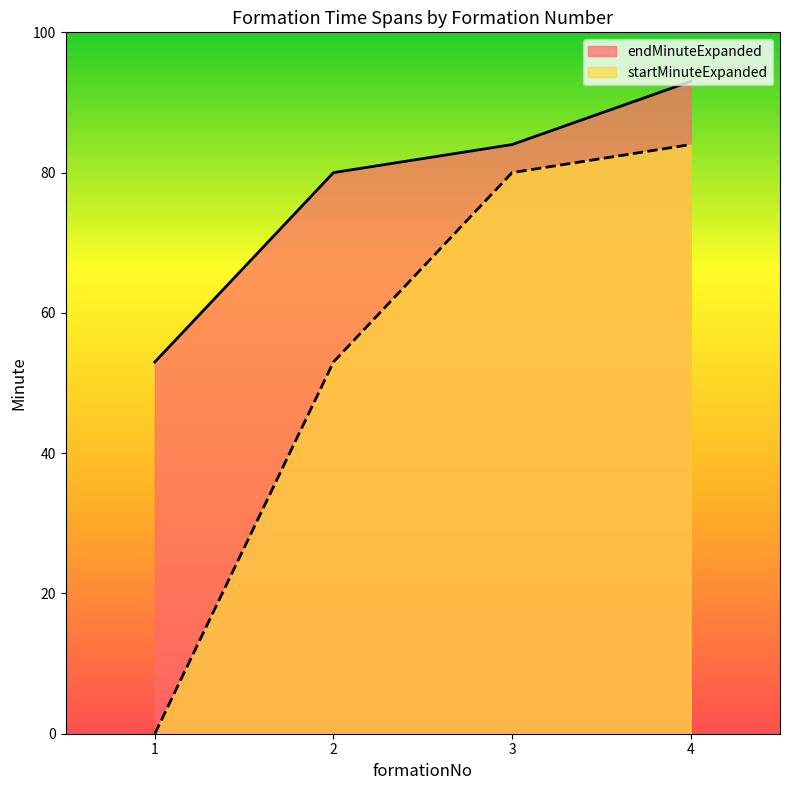

Between 1 and 2, which series saw the biggest shift?

startMinuteExpanded